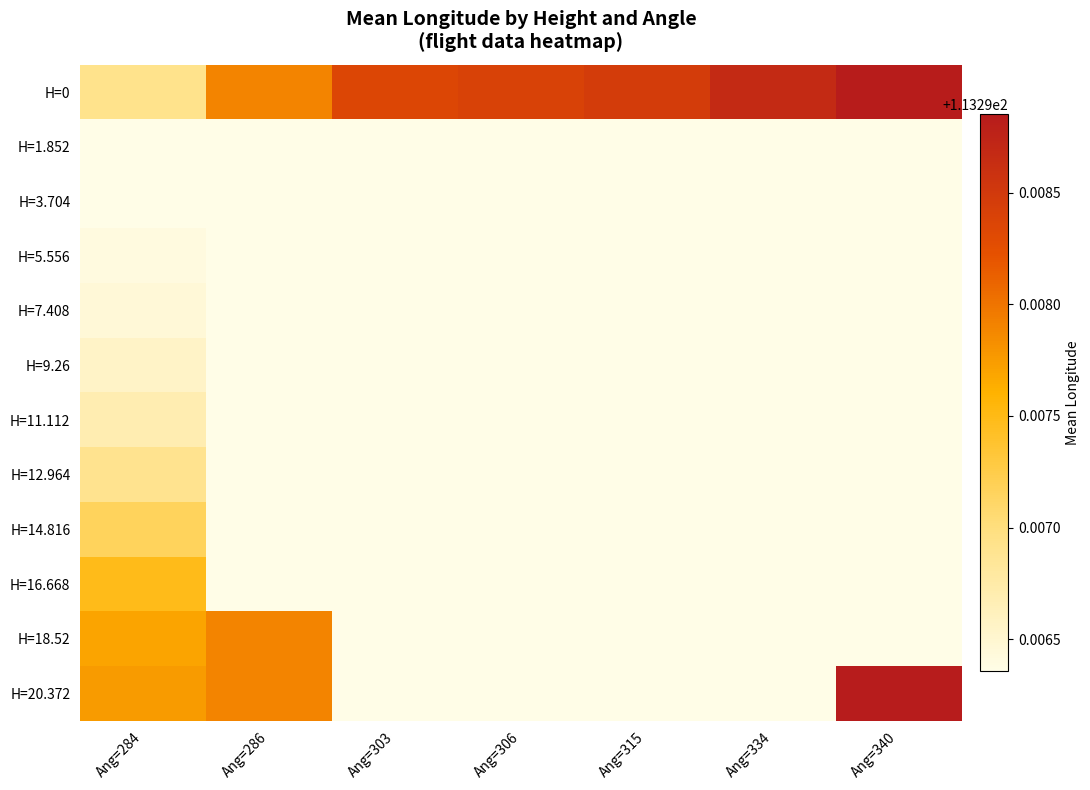

Count the number of data series in this chart.

12